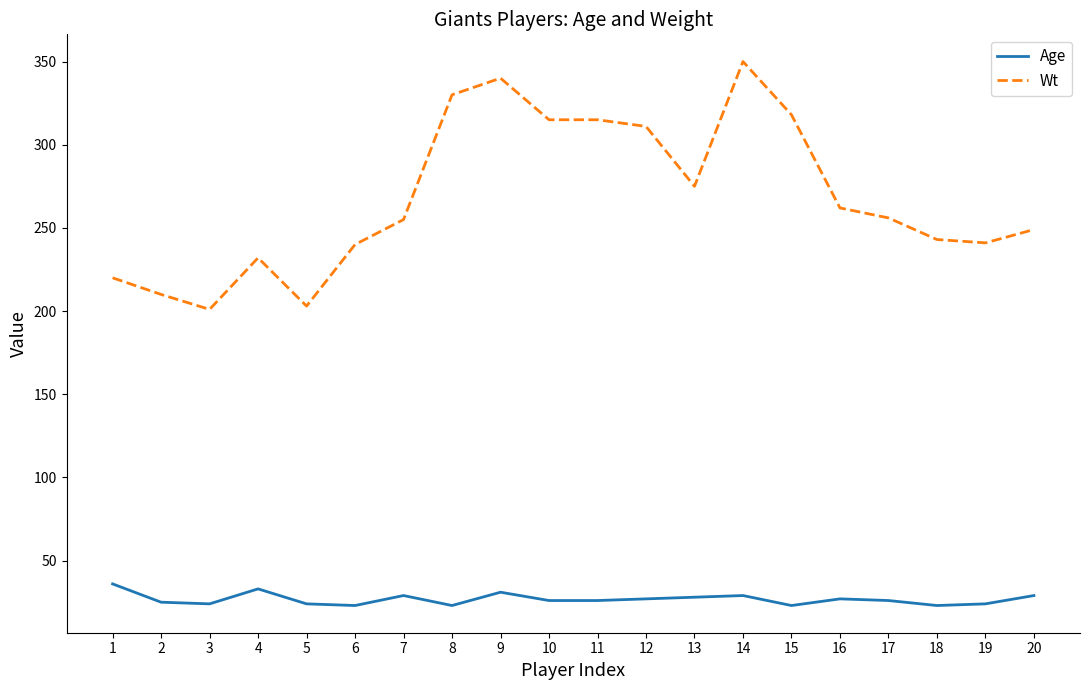

What is the total value across all series at 19?

265